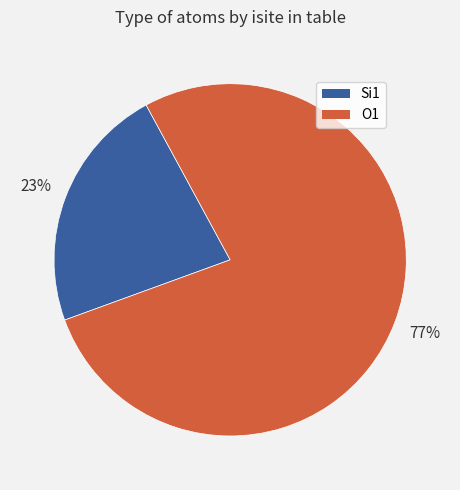

Between Si1 and O1, which is larger?

O1